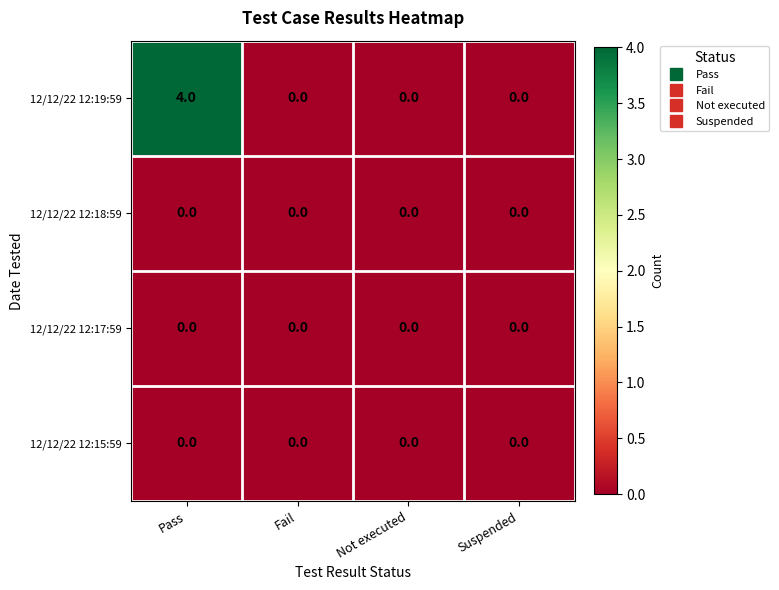

Which series has the largest range (max minus min)?

12/12/22 12:19:59